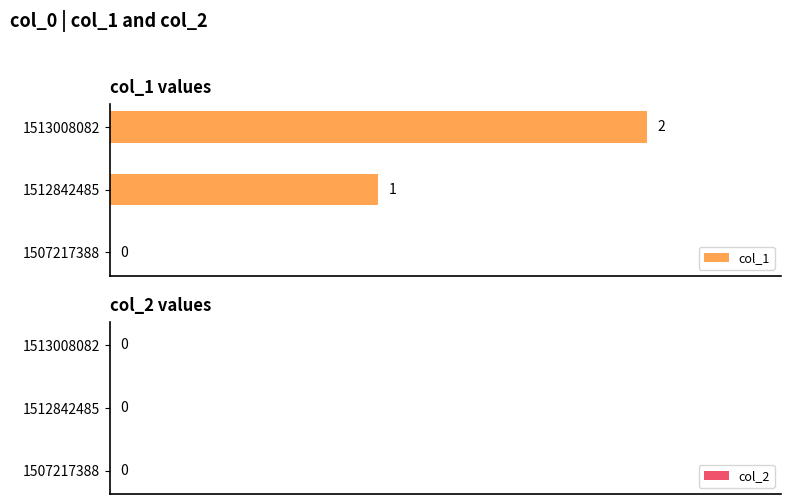

Are the bars horizontal?

Yes